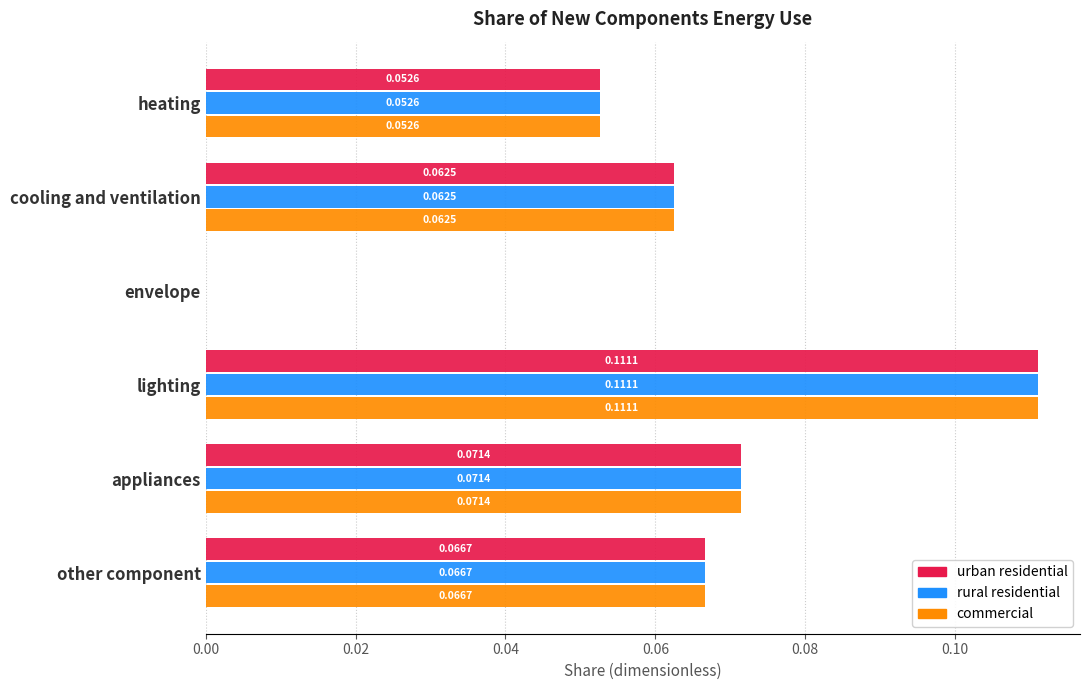

What is the sum of all urban residential values?

0.4